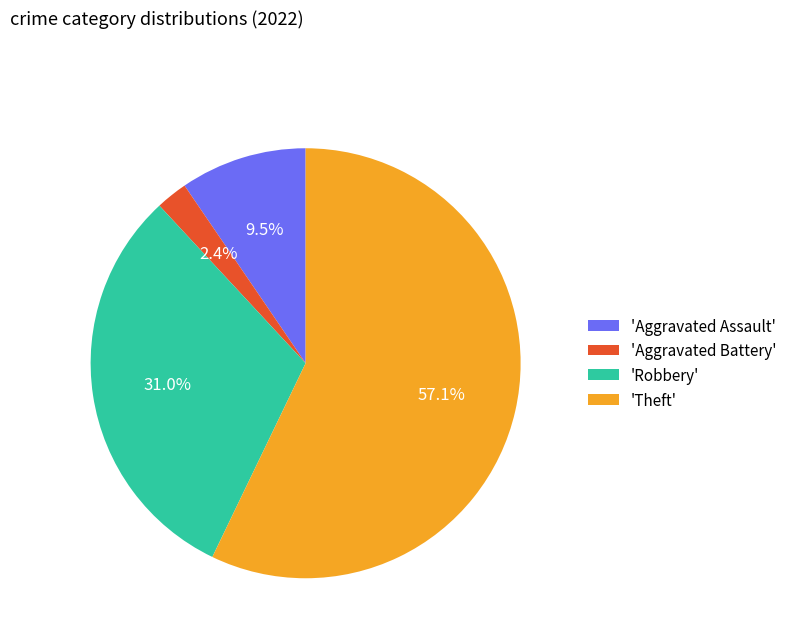

Between 'Theft' and 'Robbery', which is larger?

'Theft'